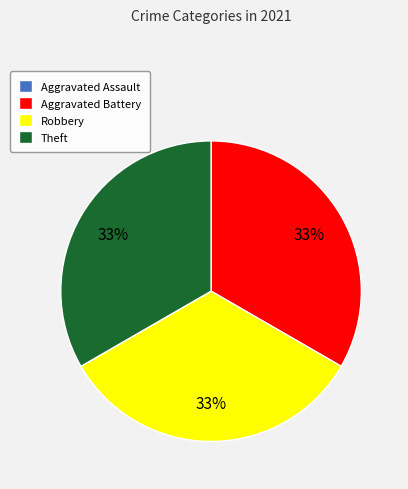

Is there a majority slice in this chart?

No